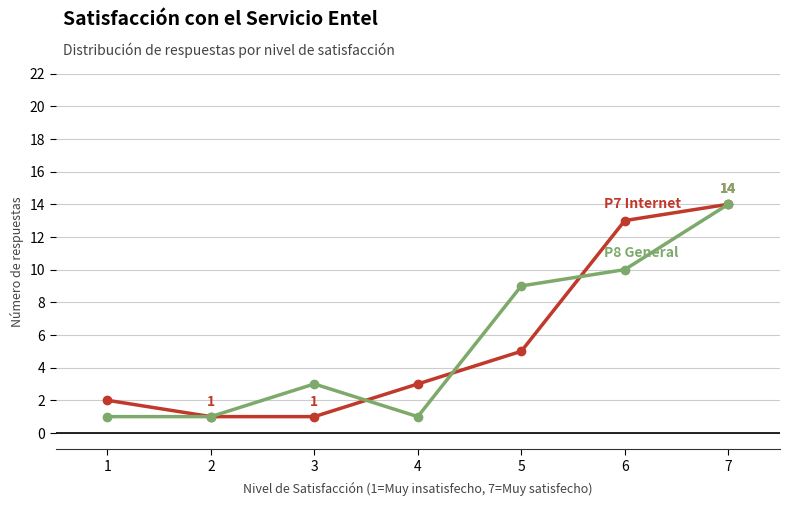

What is the greatest value displayed?

14